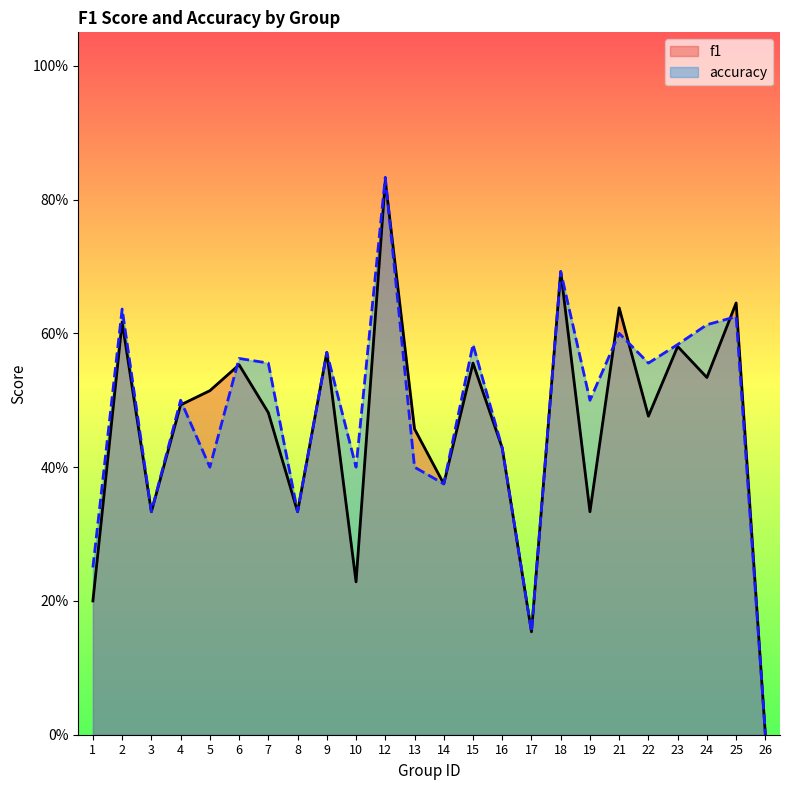

Which category has the lowest value in the f1 series?

26